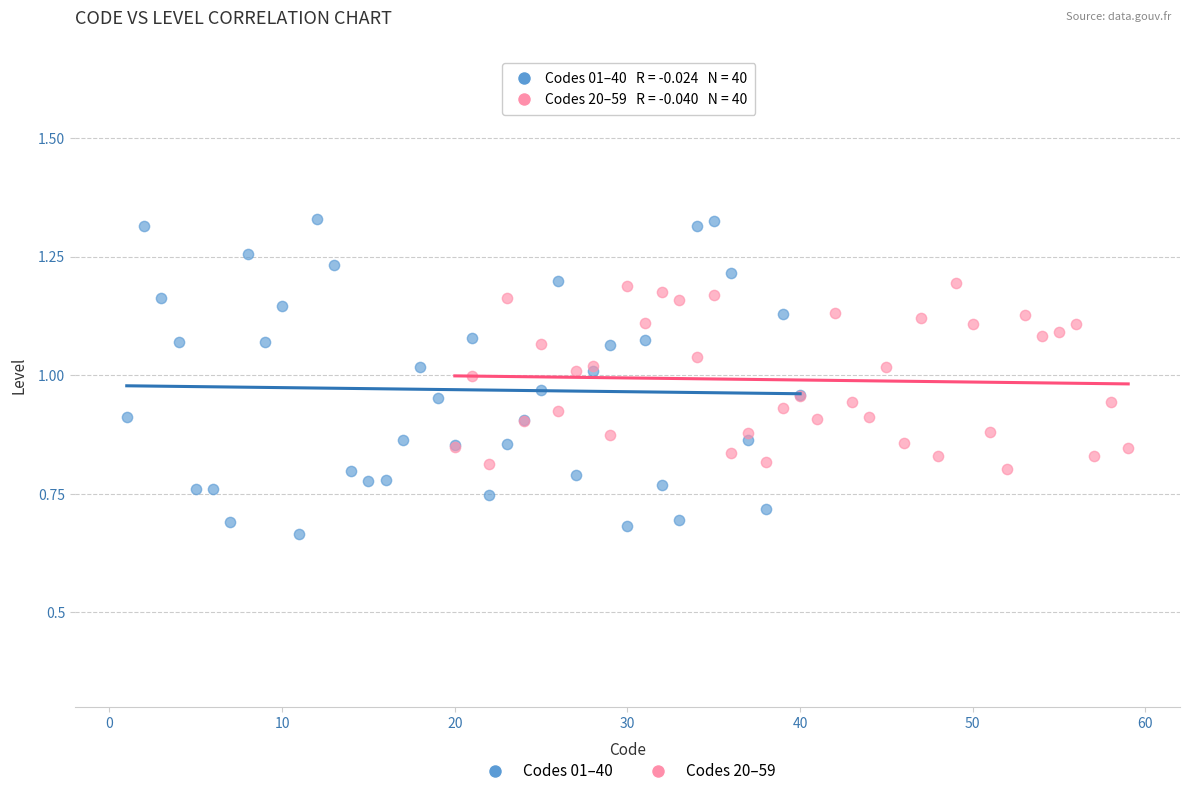

Which series reaches the maximum Y coordinate?

Codes 01–40